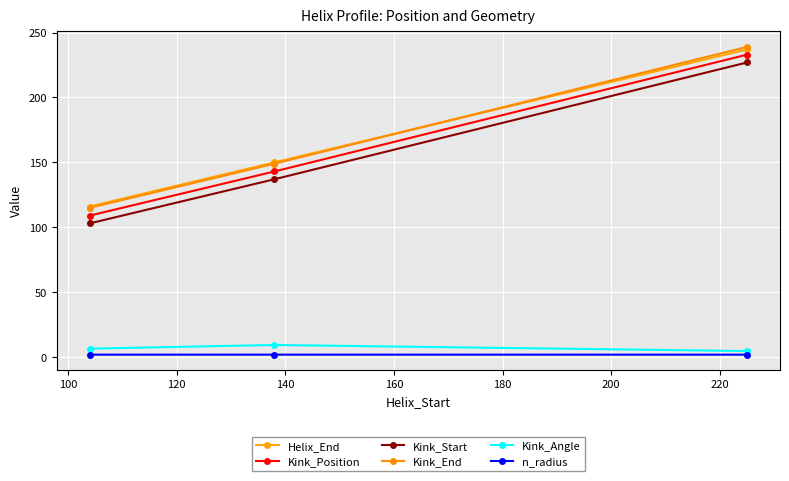

What is the value of the Kink_Start point at the 1st from the left?

103.0